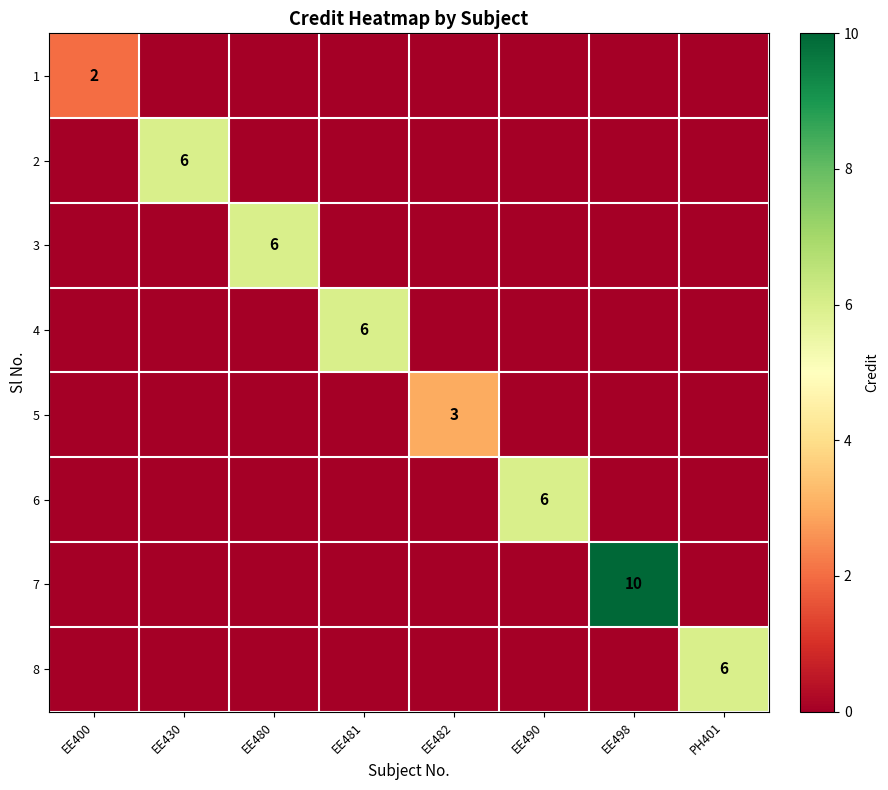

What is the total value across all series at PH401?

6